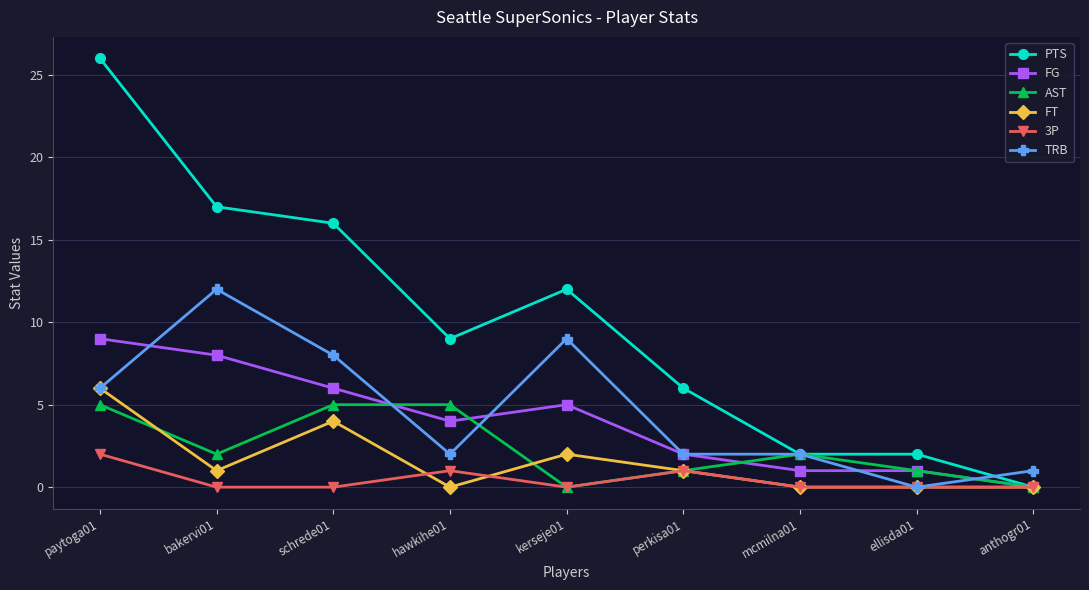

Where is the first local minimum for PTS?

hawkihe01